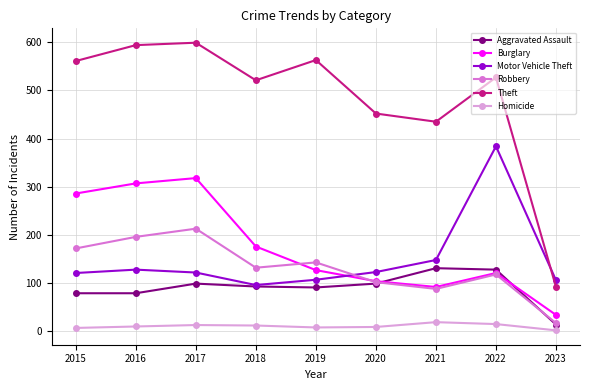

How many times do Robbery and Motor Vehicle Theft cross each other?

1